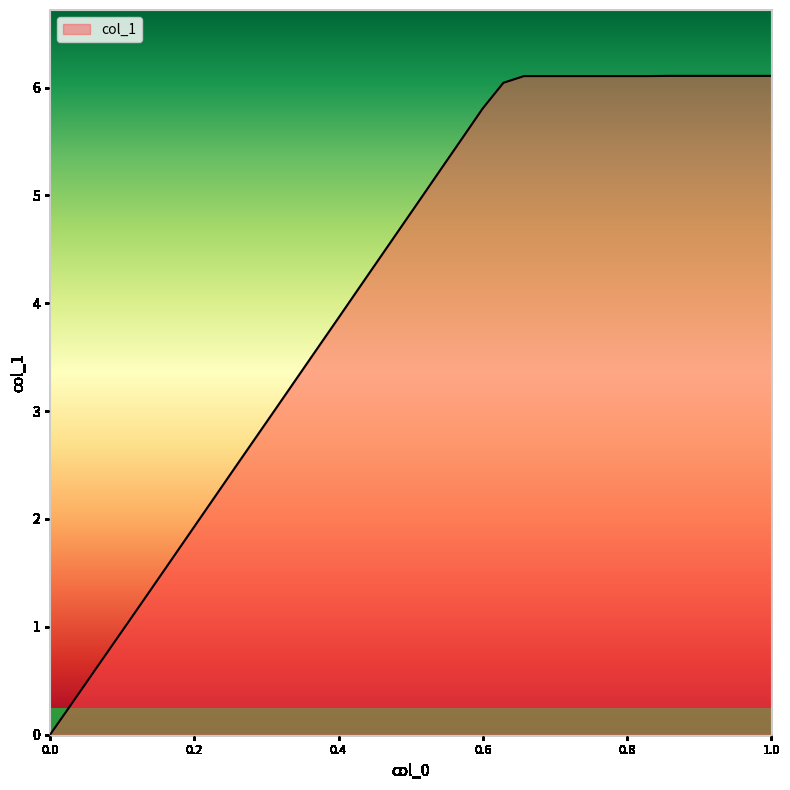

What is the maximum value shown in the chart?

6.1